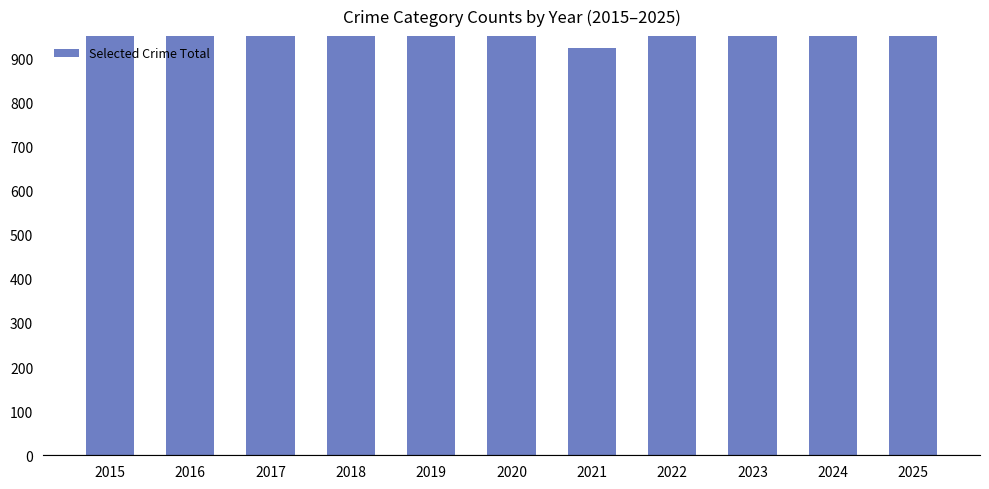

List the labels in order of value, smallest first.

2021, 2020, 2022, 2019, 2015, 2025, 2018, 2016, 2017, 2023, 2024